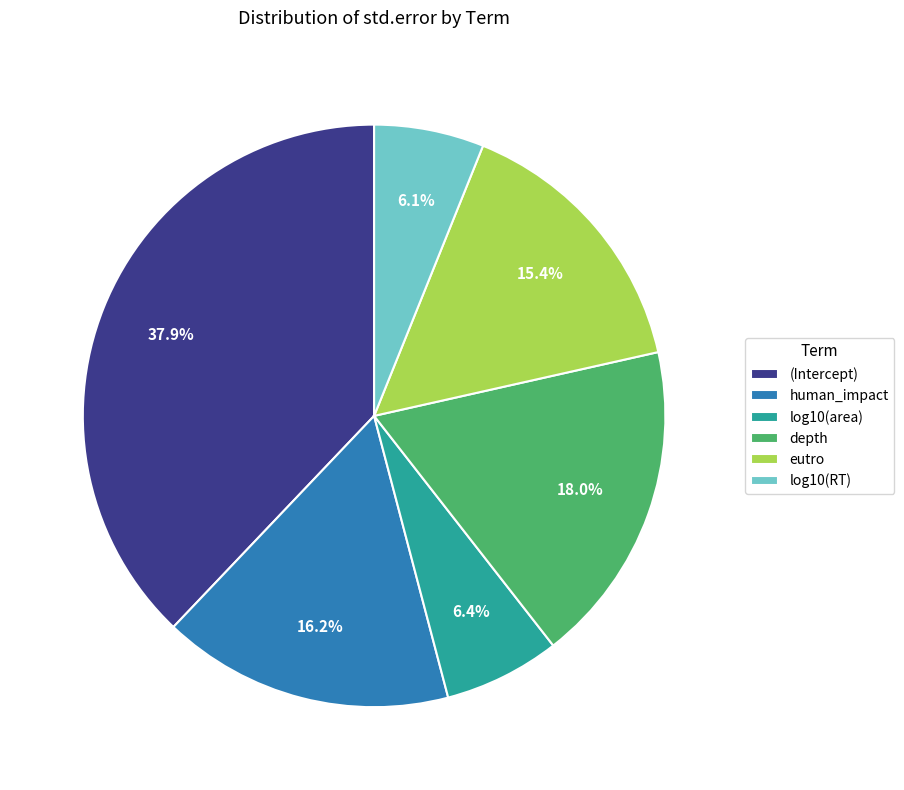

True or false: depth accounts for 18% of the total.

True